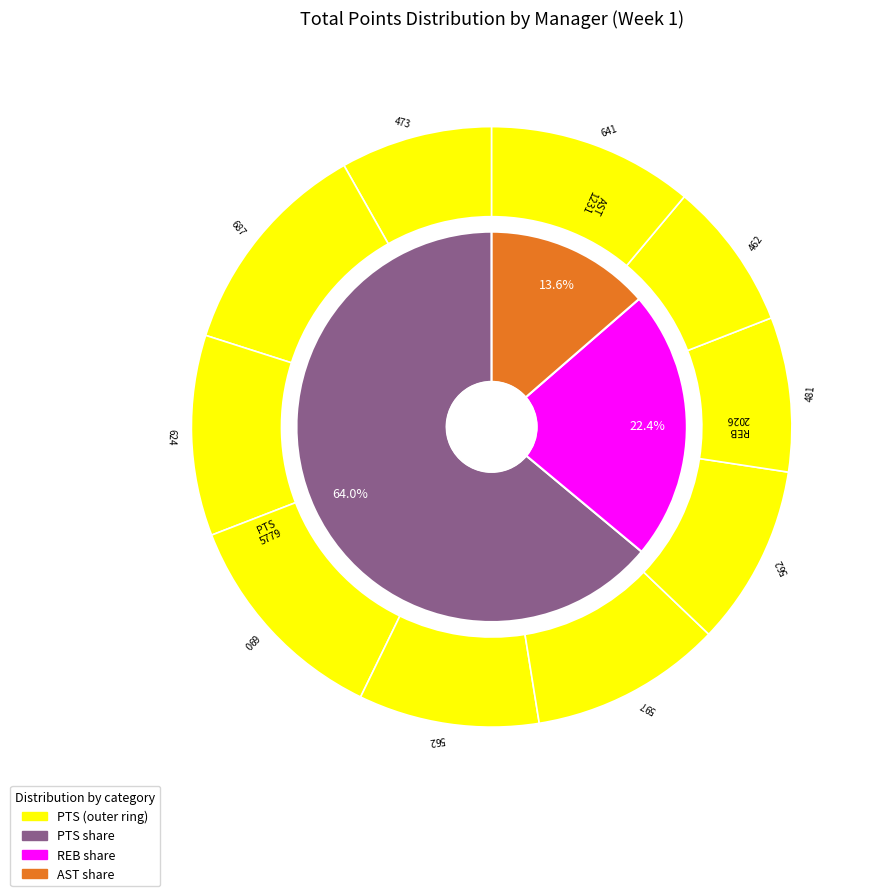

Combined, do 8 and total_pts account for over 50%?

No